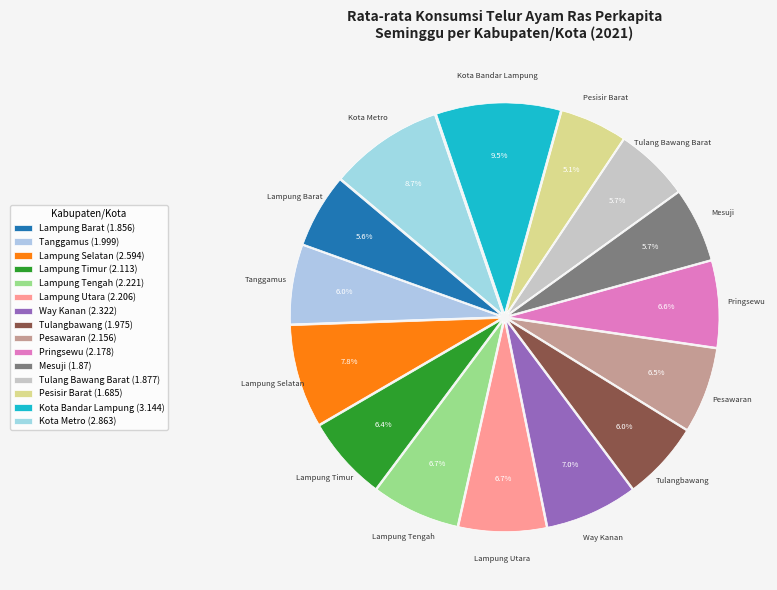

To the nearest percent, what percentage of the pie is Lampung Tengah?

7%